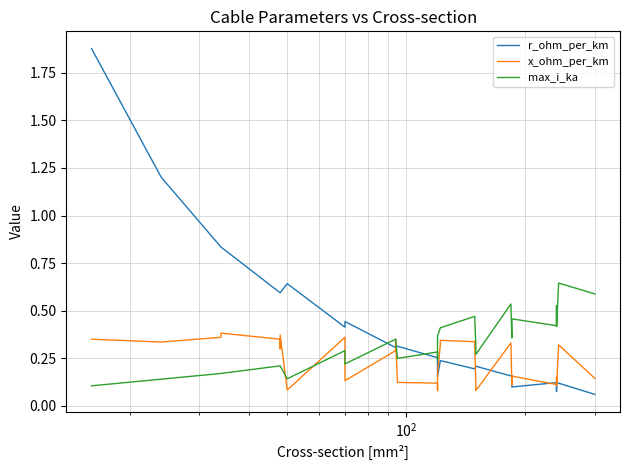

Does the chart have visible grid lines?

Yes